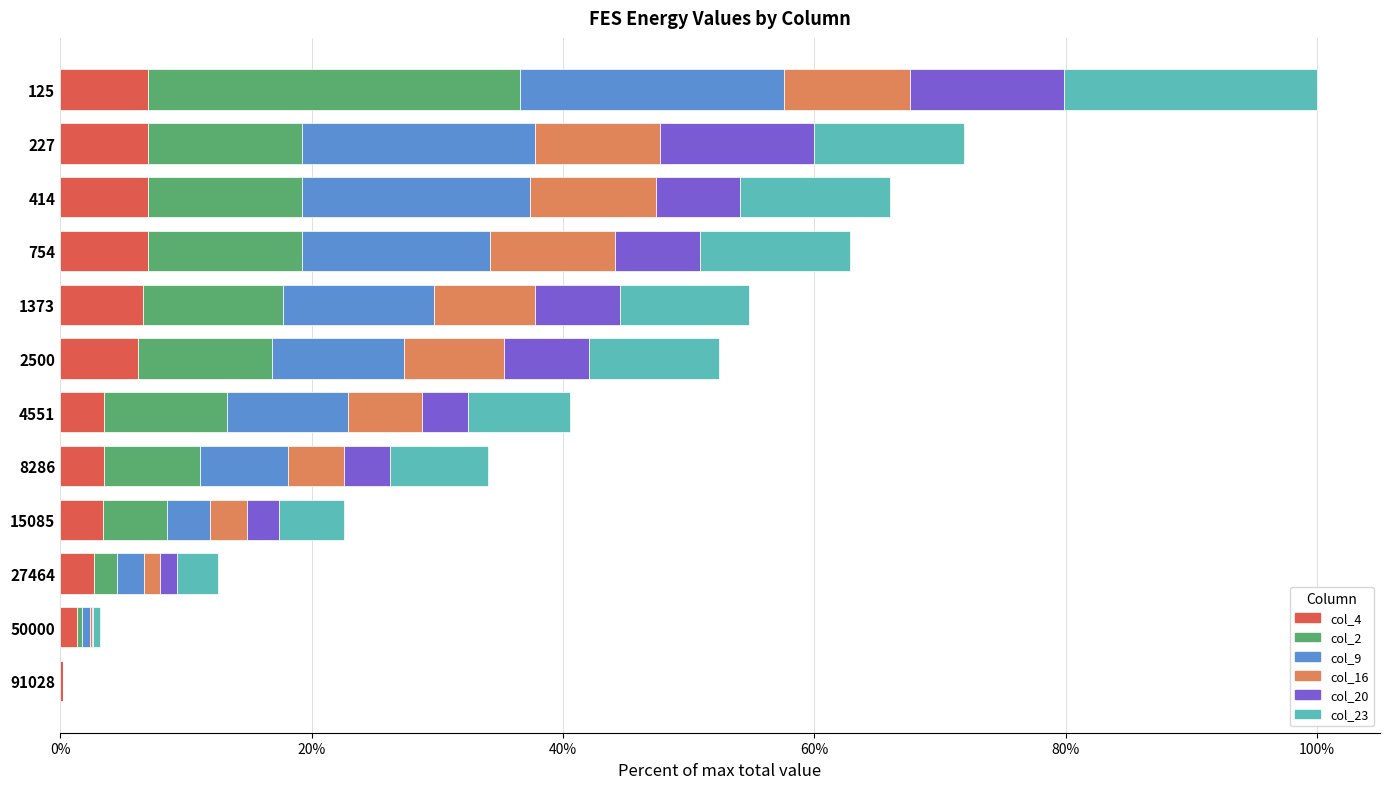

At which category is the sum across all series the highest?

125